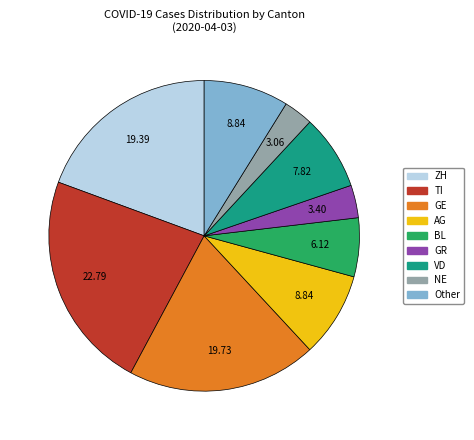

How many slices are in this pie chart?

9